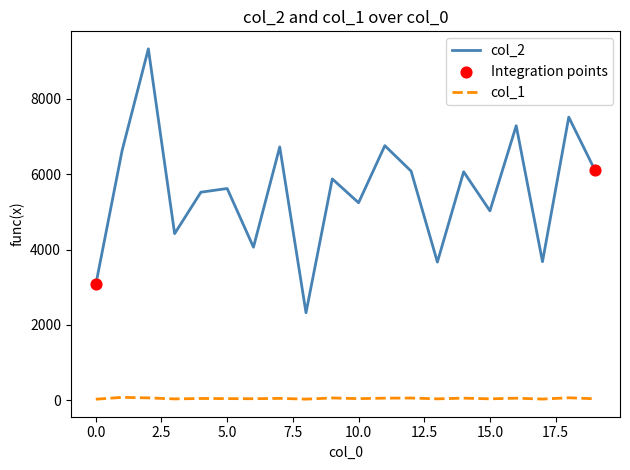

Which series has the largest total across all categories?

col_2